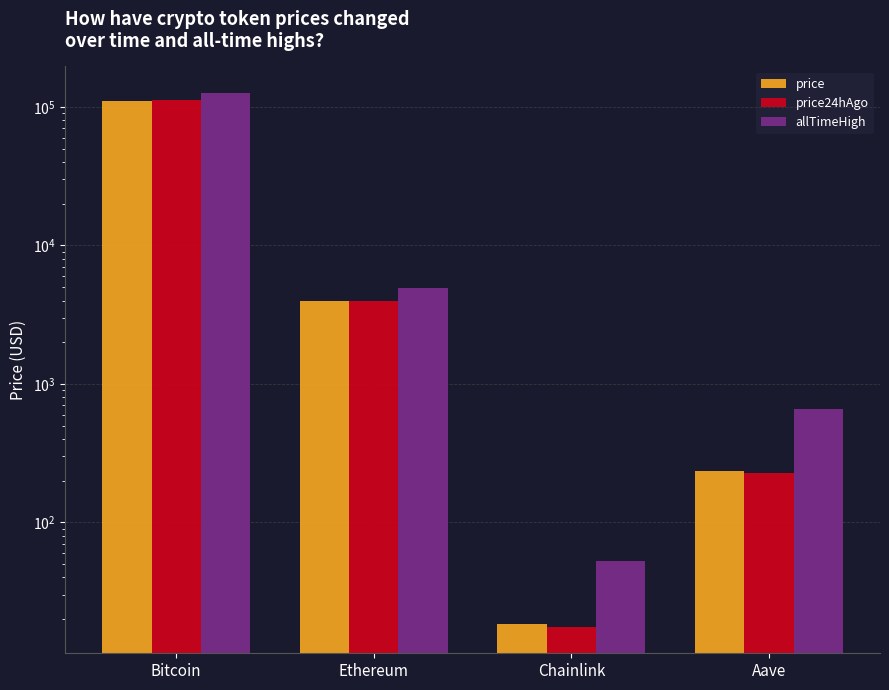

At how many categories does at least one series exceed 70279?

1